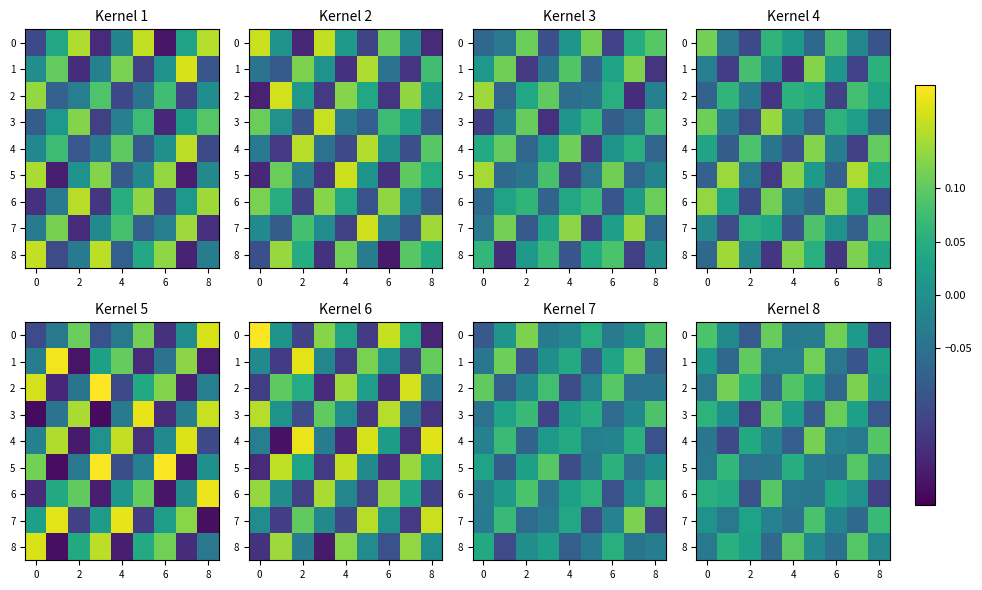

What is the total value across all series at 8?

0.1